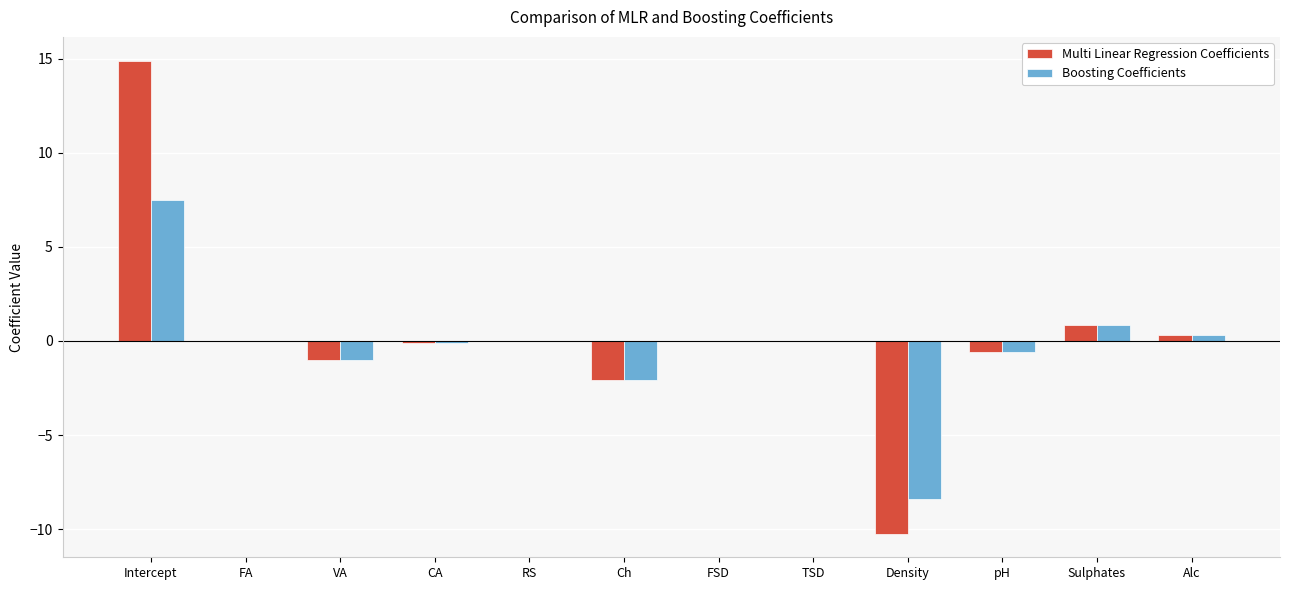

Between CA and Density, which series saw the biggest shift?

Multi Linear Regression Coefficients